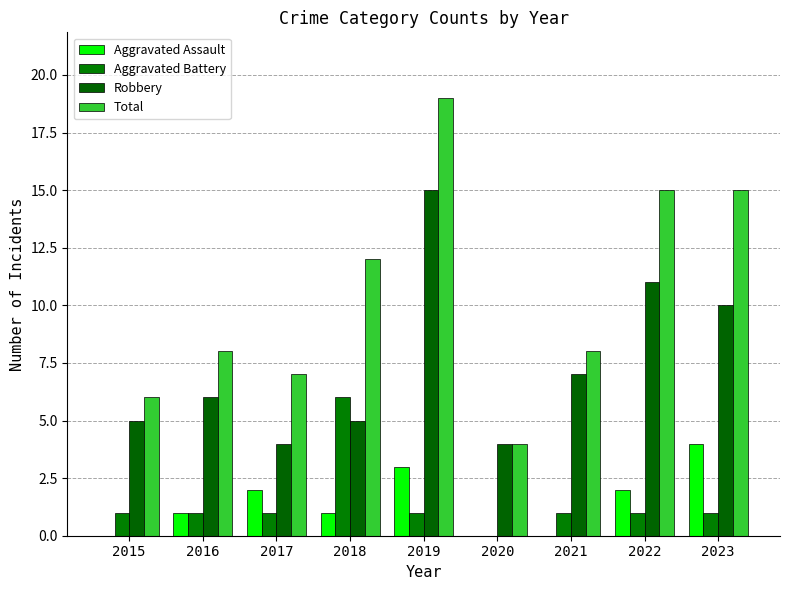

What is the value of the Robbery bar at the 4th from the left?

5